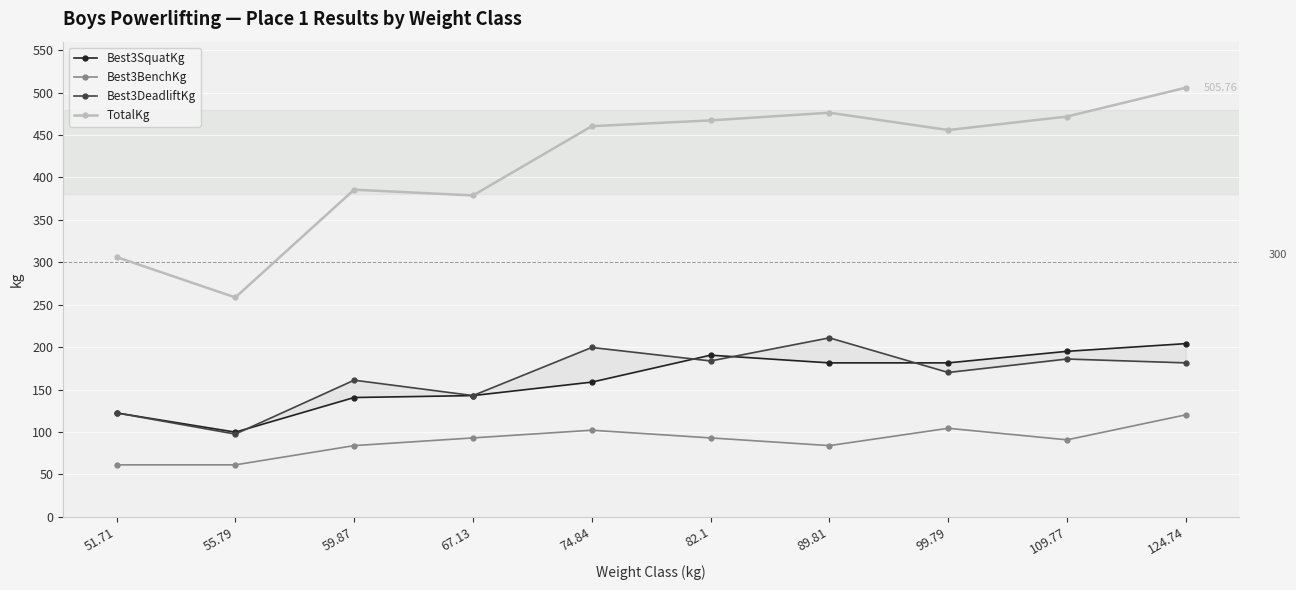

Count the number of categories in the chart.

10